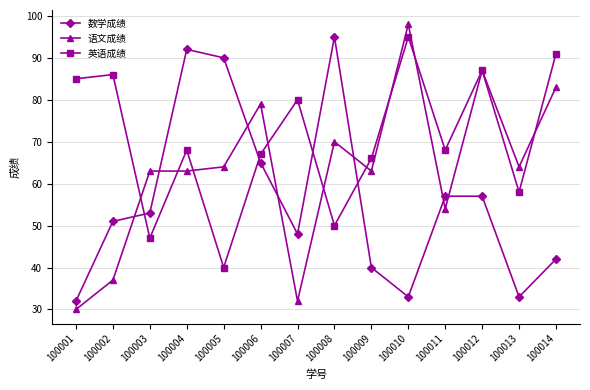

Which series changed the most between 100002 and 100008?

数学成绩